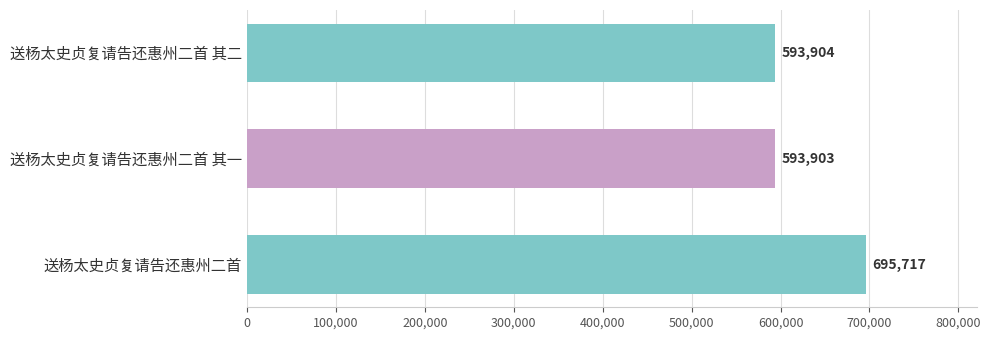

What is the sum of all values?

1883524